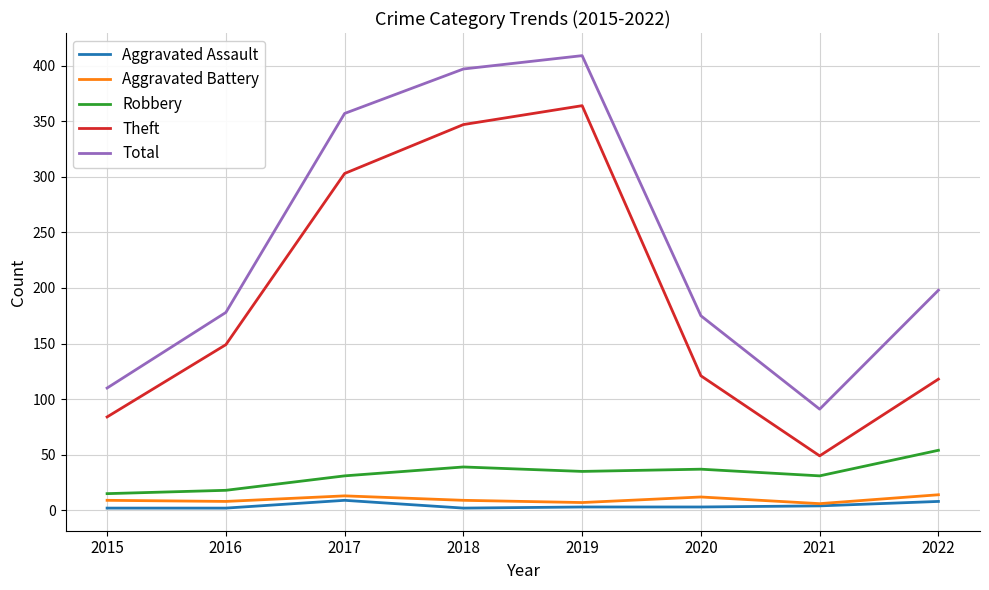

In Total, how many points are higher than both neighbors (excluding endpoints)?

1